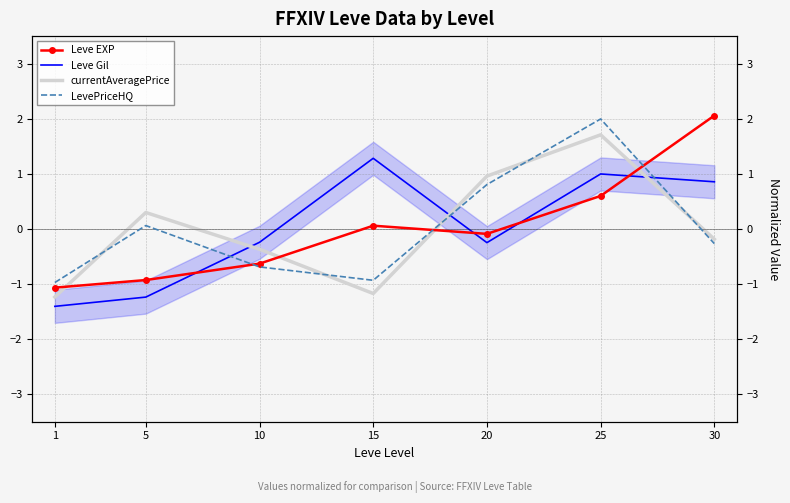

Which category has the highest value in the currentAveragePrice series?

25